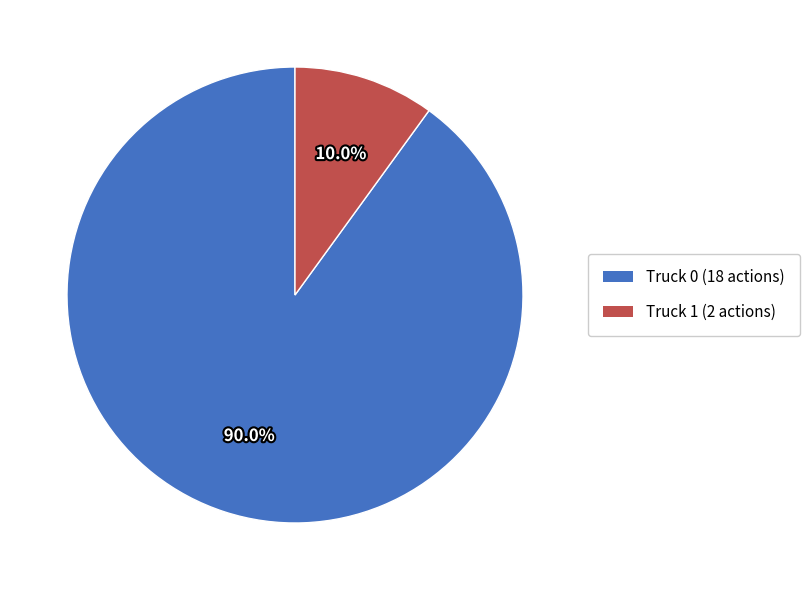

How many segments does this pie chart have?

2